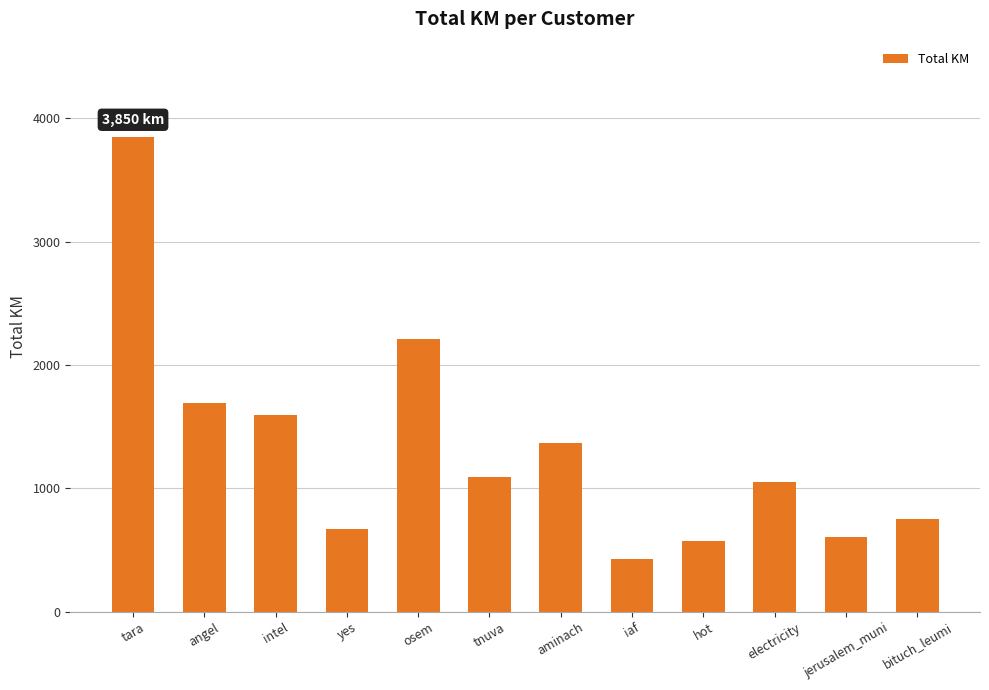

Where is the data nearest to the value 2138?

osem